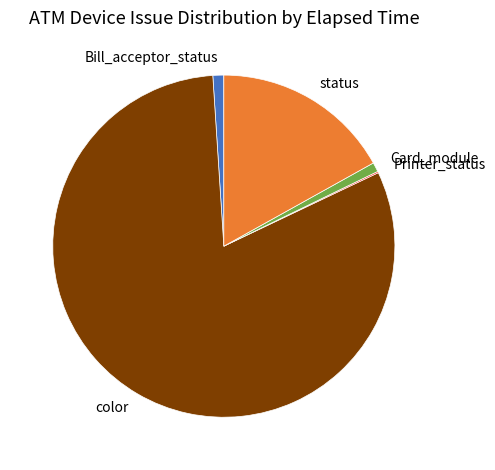

Do color and status together represent more than half of the pie?

Yes